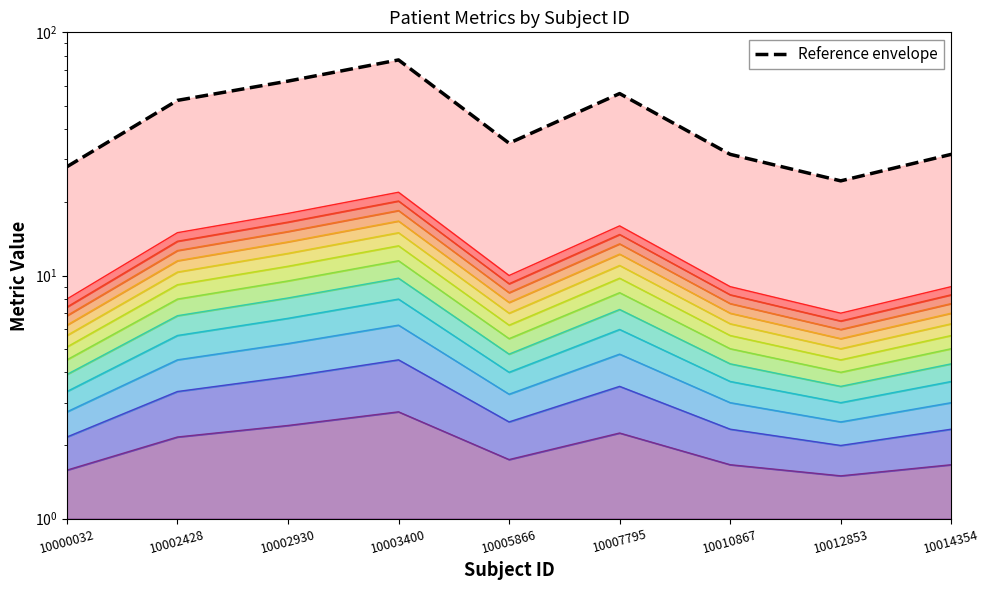

Which has a higher value, 10007795 or 10000032?

10007795